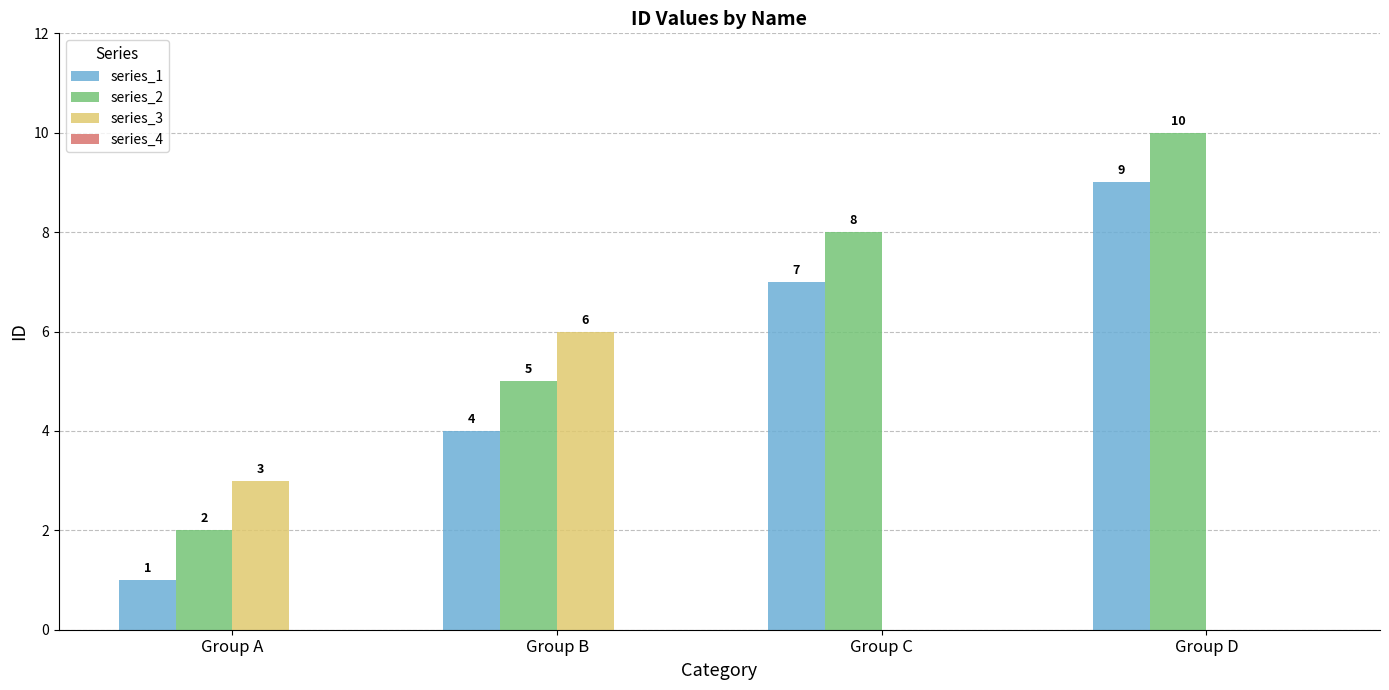

Is the value of series_2 at Group C greater than the value of series_1 at Group C?

Yes